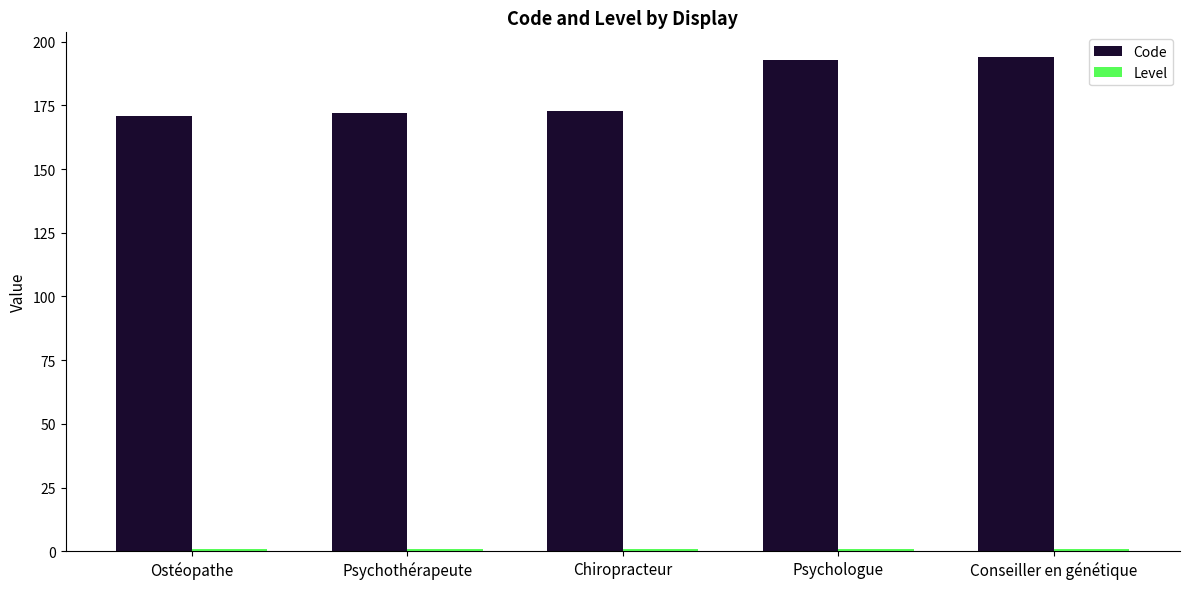

What is the greatest value displayed?

194